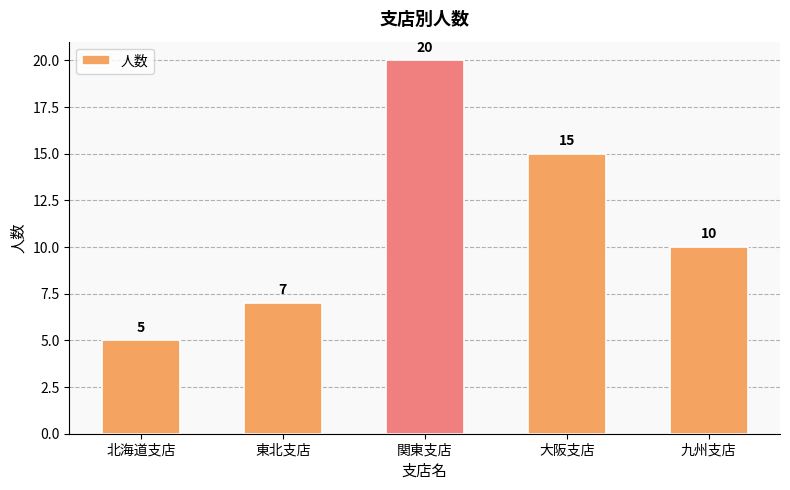

Rank the categories by value from lowest to highest.

北海道支店, 東北支店, 九州支店, 大阪支店, 関東支店